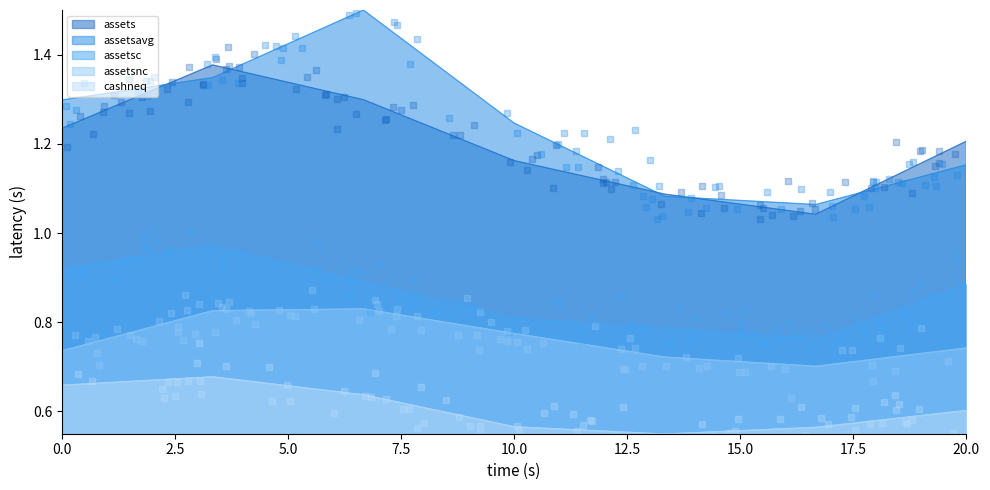

True or false: cashneq has a value of 0.6 at 20.0.

True